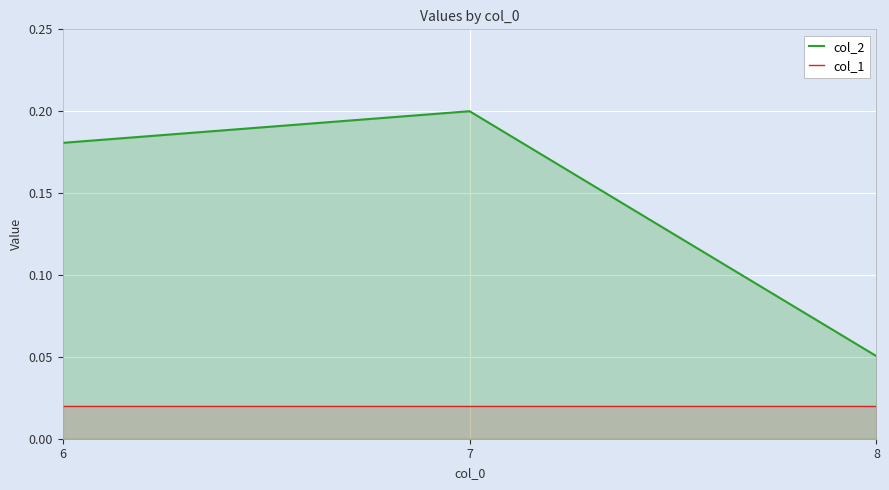

Reading left to right, list all the values displayed in this chart.

col_2: 0.2	0.2	0.1
col_1: 0.0	0.0	0.0